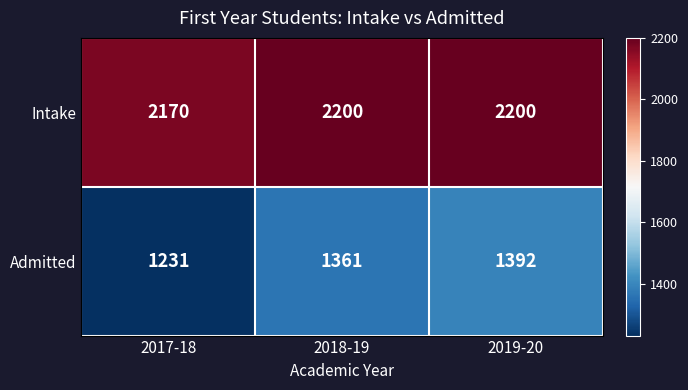

What is the sum of the Admitted values at 2019-20 and 2017-18?

2623